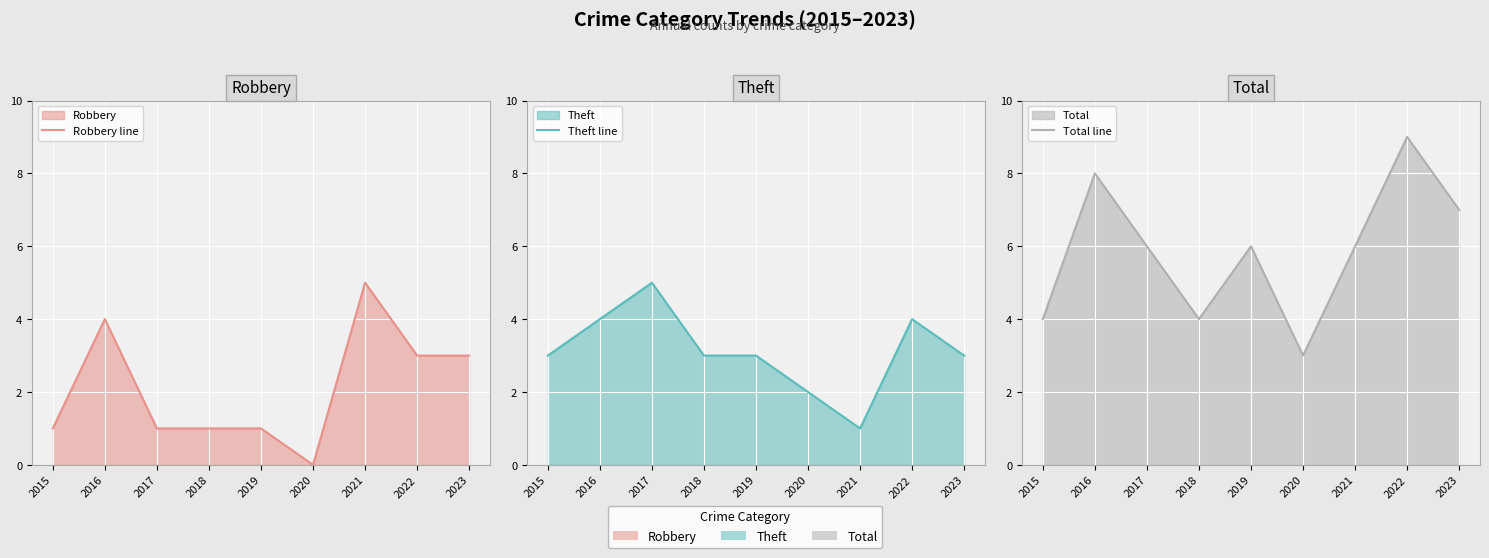

At which category is the sum across all series the highest?

2016